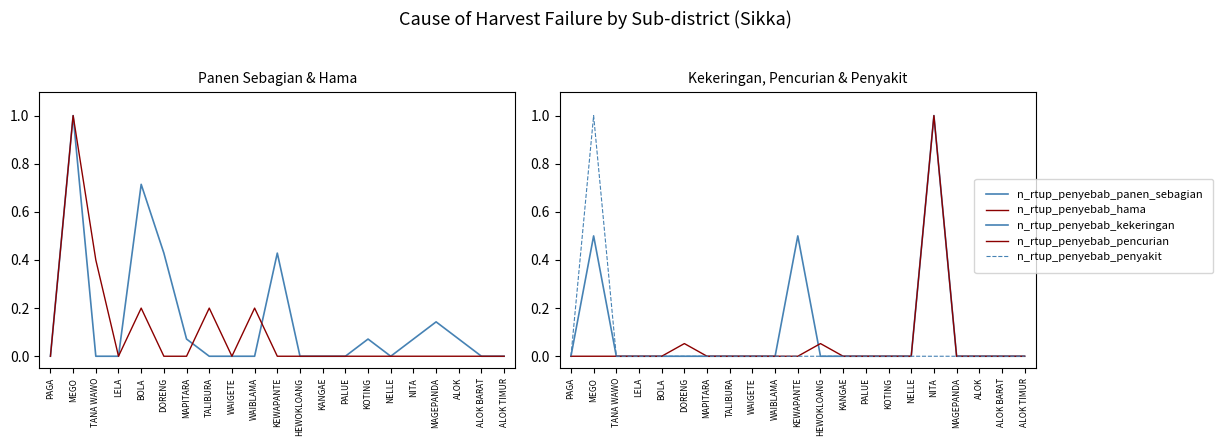

Count the number of categories in the chart.

21